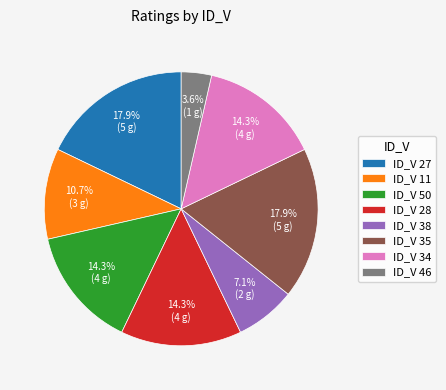

Count the number of slices in the pie.

8